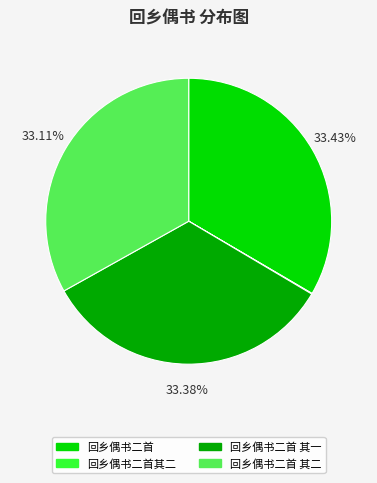

To the nearest percent, what portion does 回乡偶书二首 represent?

33%